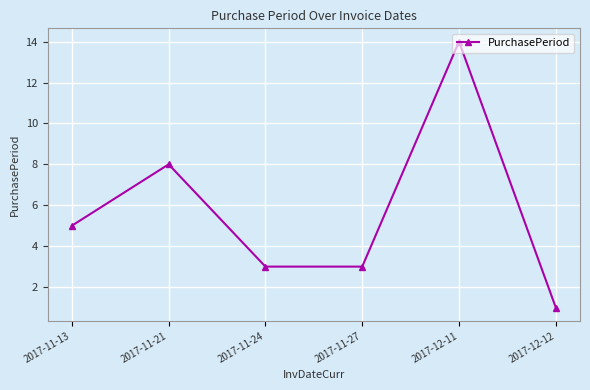

What is the maximum value shown in the chart?

14